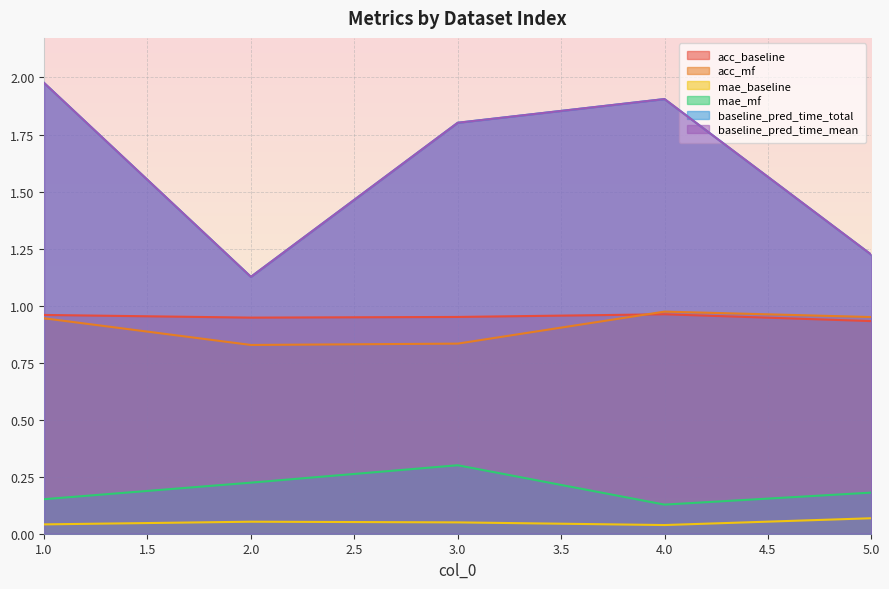

How many distinct data groups are displayed?

6